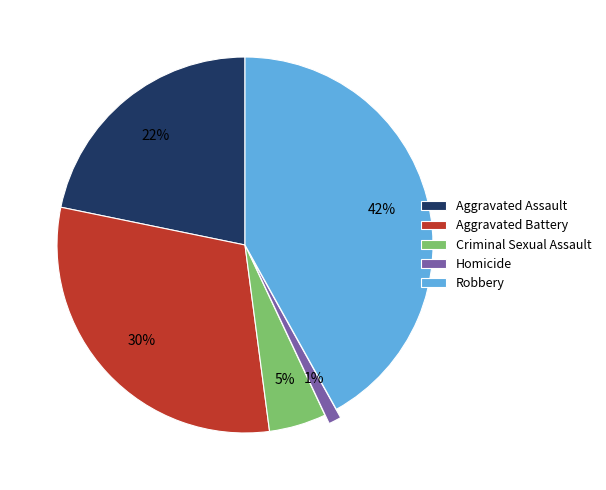

Is Aggravated Assault the majority of the pie?

No